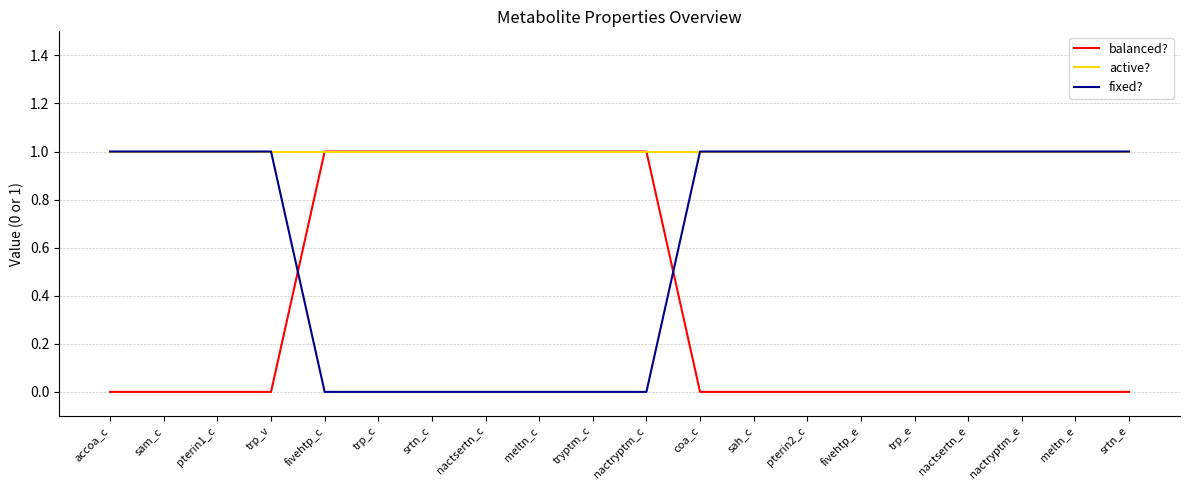

After their last crossing, which series has the higher values: balanced? or fixed??

fixed?